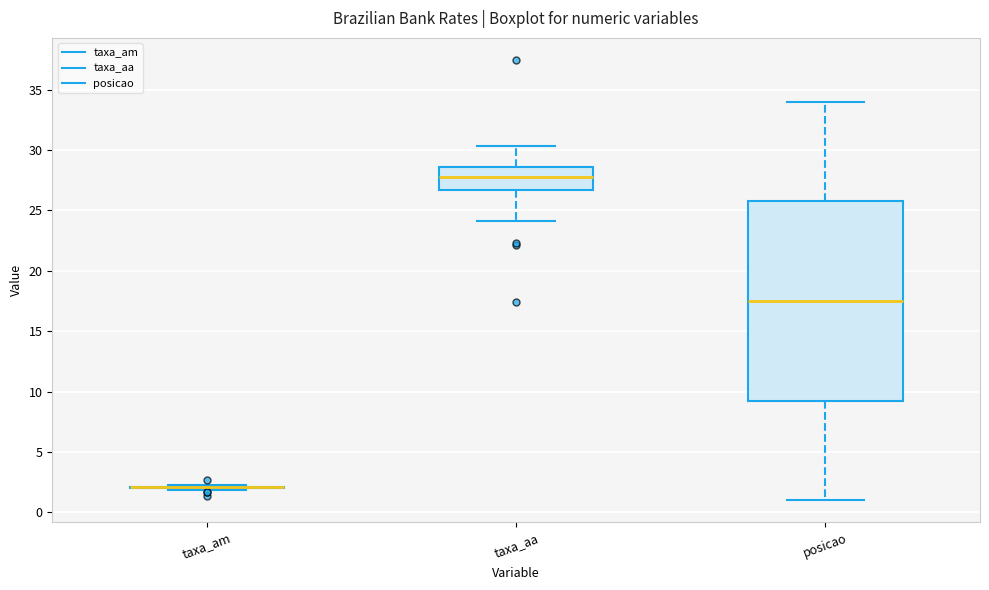

Reading left to right, read every box against the y-axis: the position of its median line, the range the box covers, and the ends of its whiskers. The values are not printed on the chart, so give them approximately, as read against the axis.

taxa_am: box collapsed to a line at 2.0, whiskers 2.0 to 2.0
taxa_aa: median 28.0, box 26.5 to 28.5, whiskers 24.0 to 30.5
posicao: median 17.5, box 9.5 to 26.0, whiskers 1.0 to 34.0